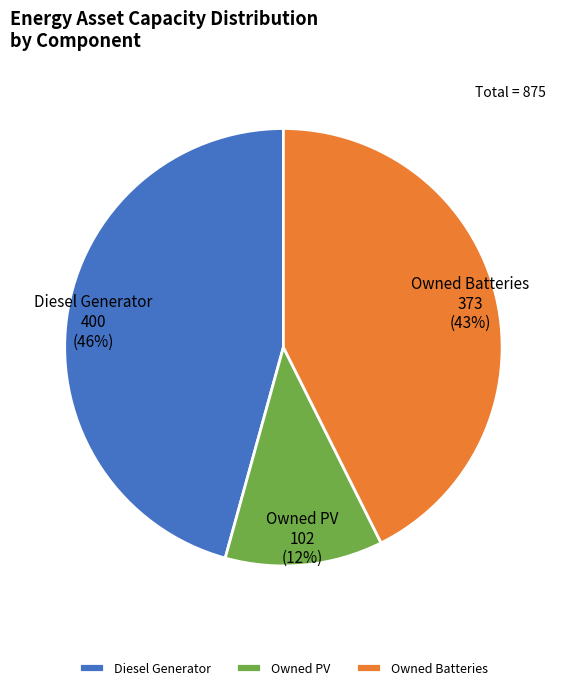

To the nearest percent, what percentage of the pie is Owned PV?

12%